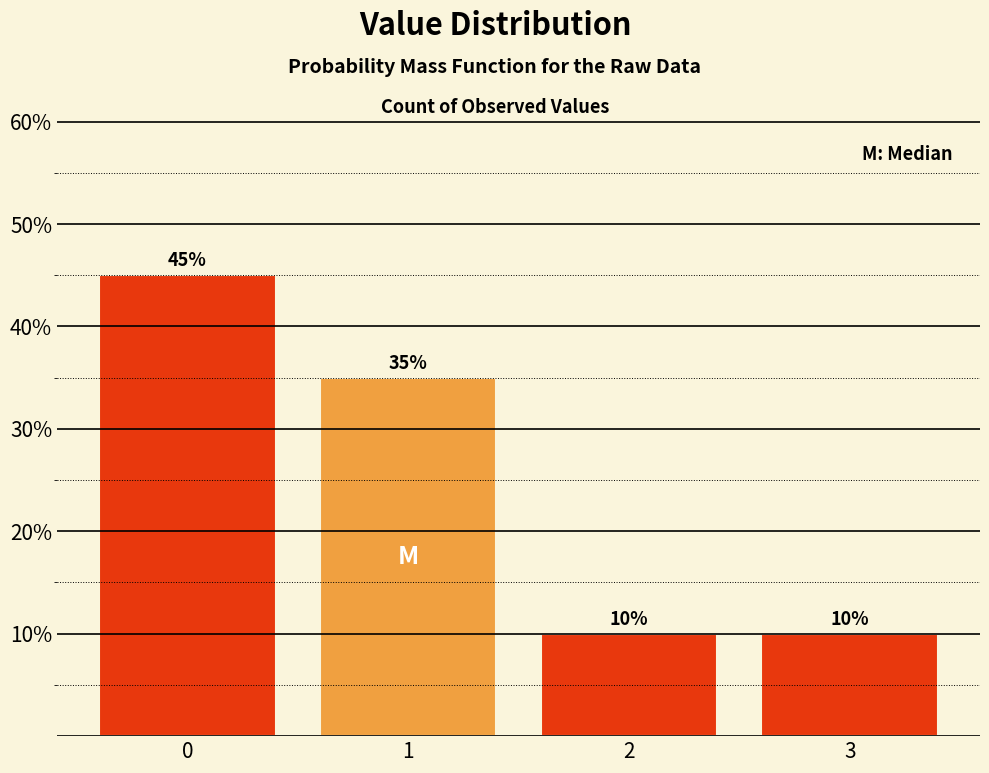

Reading left to right, transcribe all the data shown in this chart.

45	35	10	10